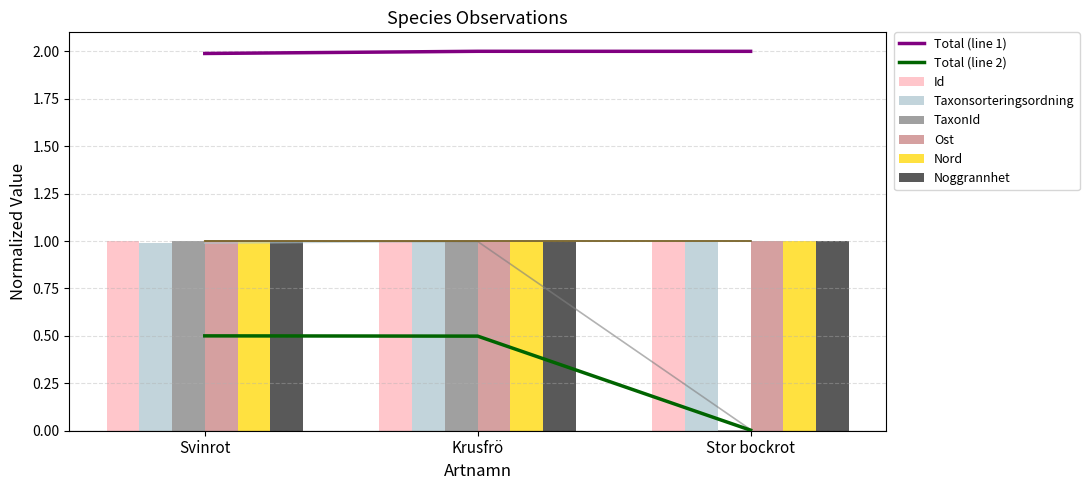

What is the approximate value of TaxonId at Krusfrö?

1.0